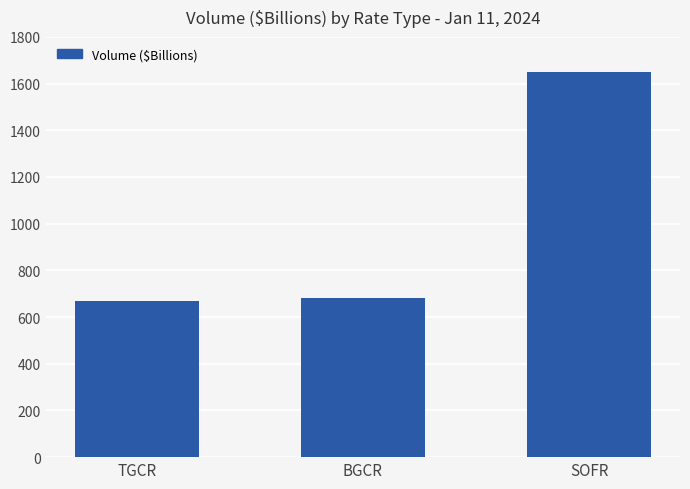

Is it true that the value at BGCR is 681?

True